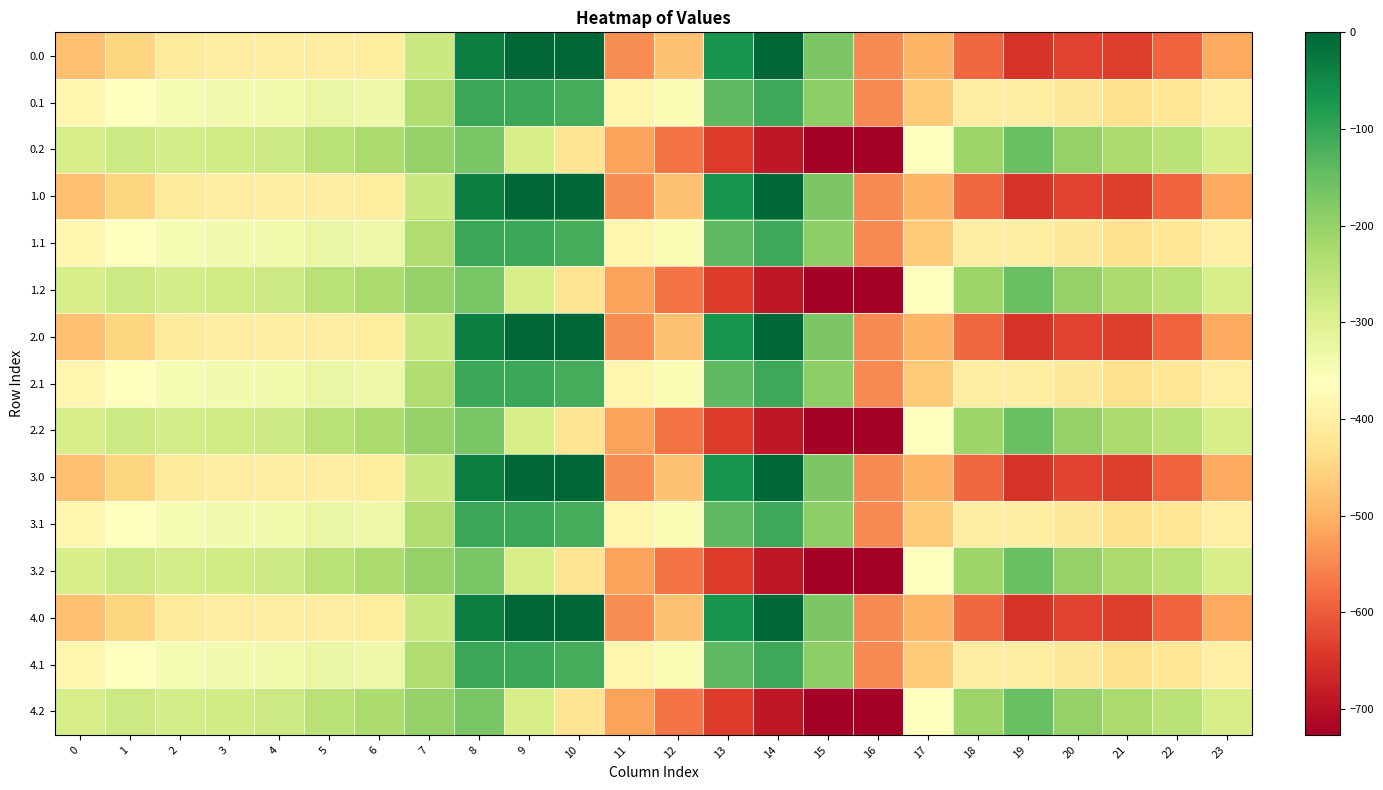

Count the number of categories in the chart.

24